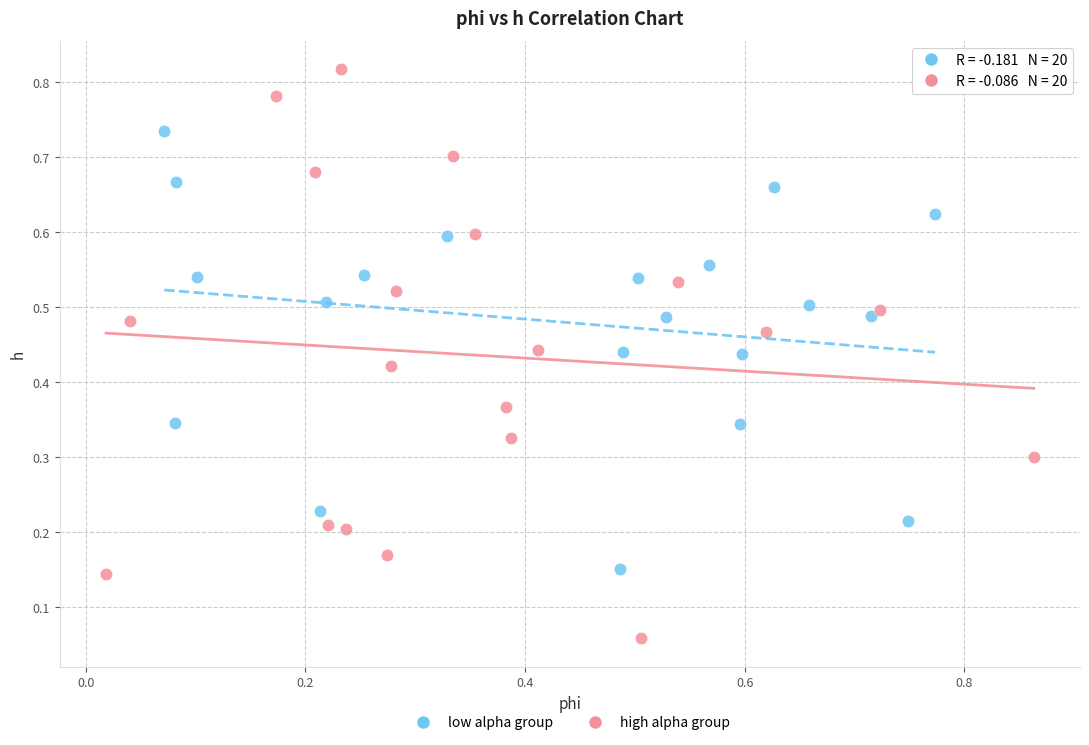

Which series reaches the maximum Y coordinate?

high alpha group